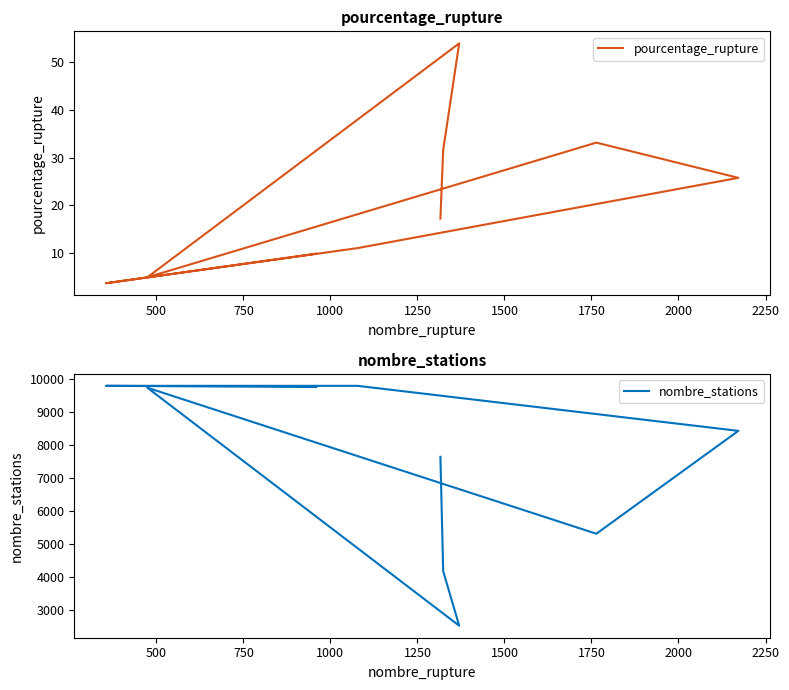

Which has a higher value, 500 or 1250?

1250